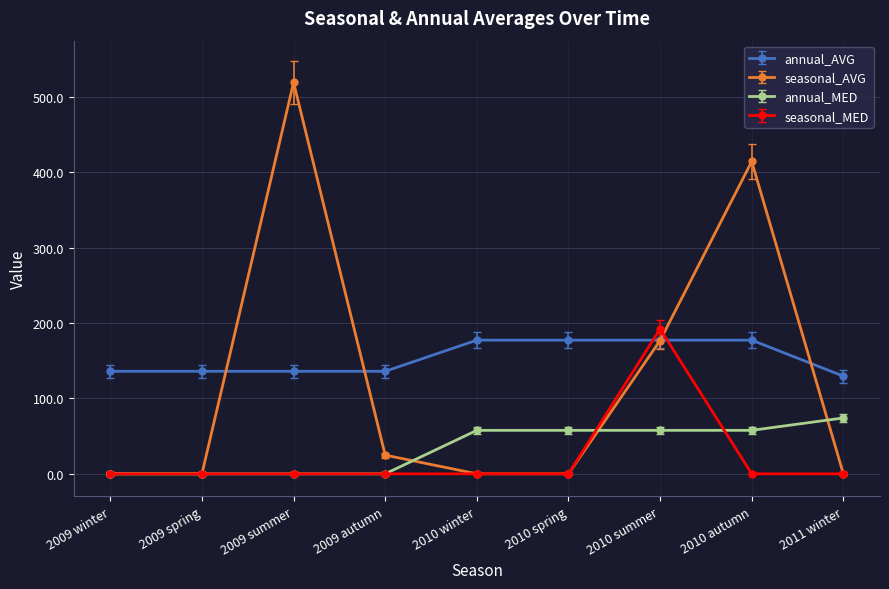

How many lines are shown in the chart?

4